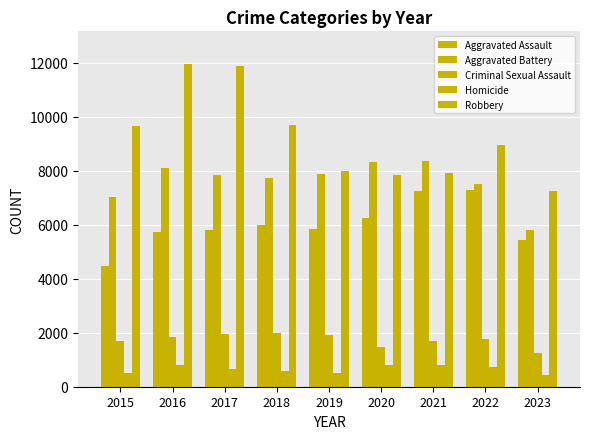

How many data points in Homicide are less than 672?

4